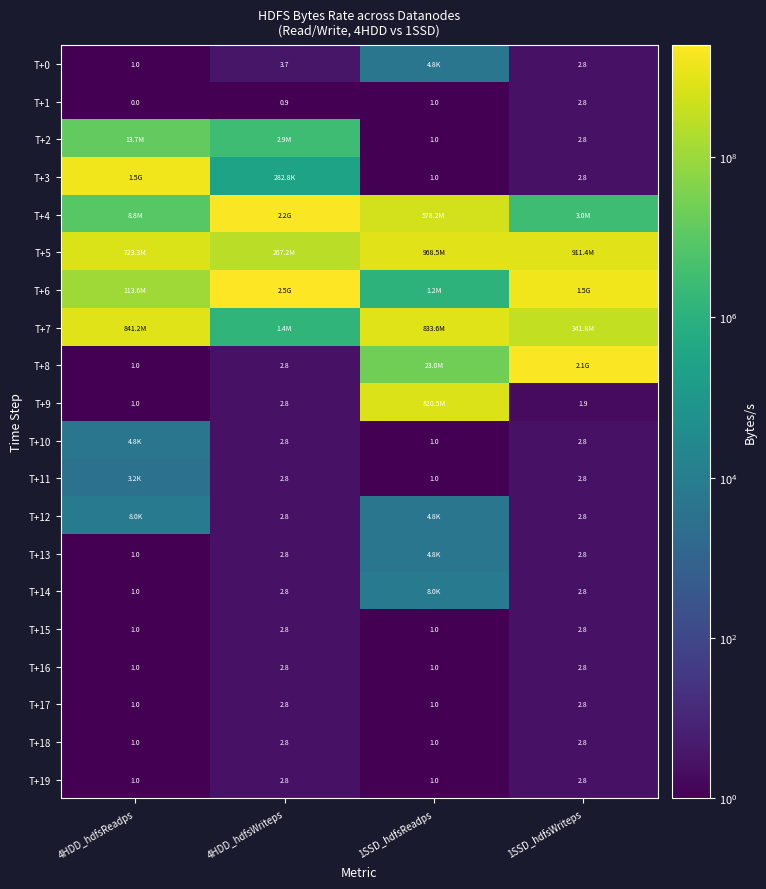

Is the value of T+1 at 4HDD_hdfsWriteps greater than the value of T+3 at 1SSD_hdfsWriteps?

No